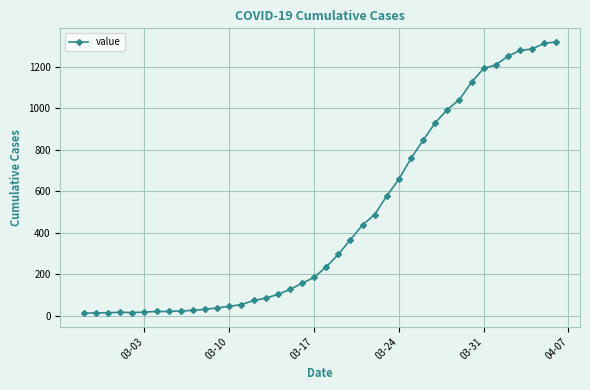

What is the sum of all values?

18694